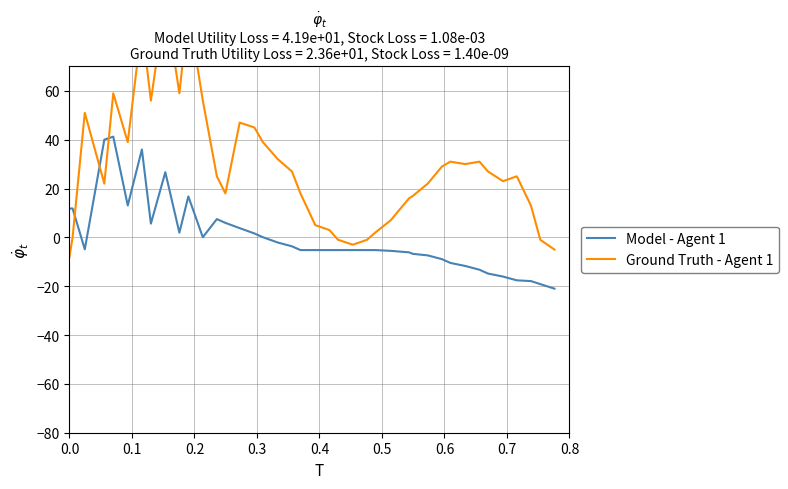

What is the maximum value for Model - Agent 1?

41.2